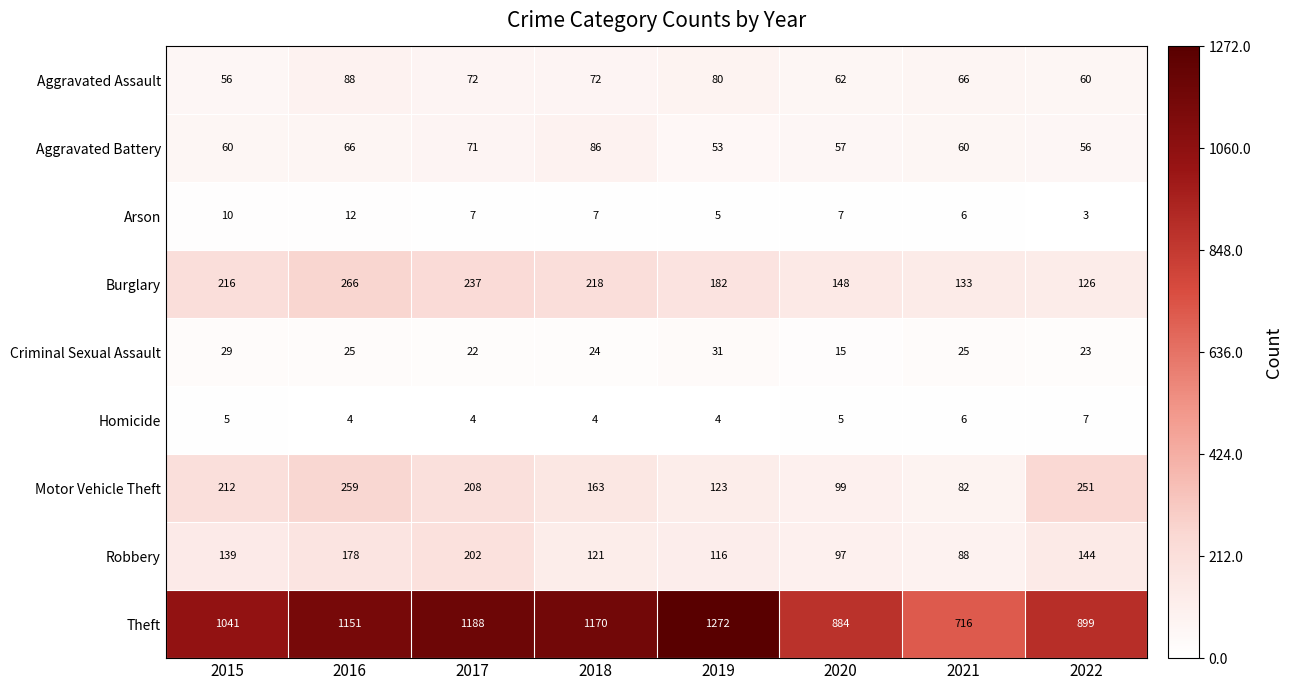

What is the difference between the Homicide values at 2022 and 2016?

3